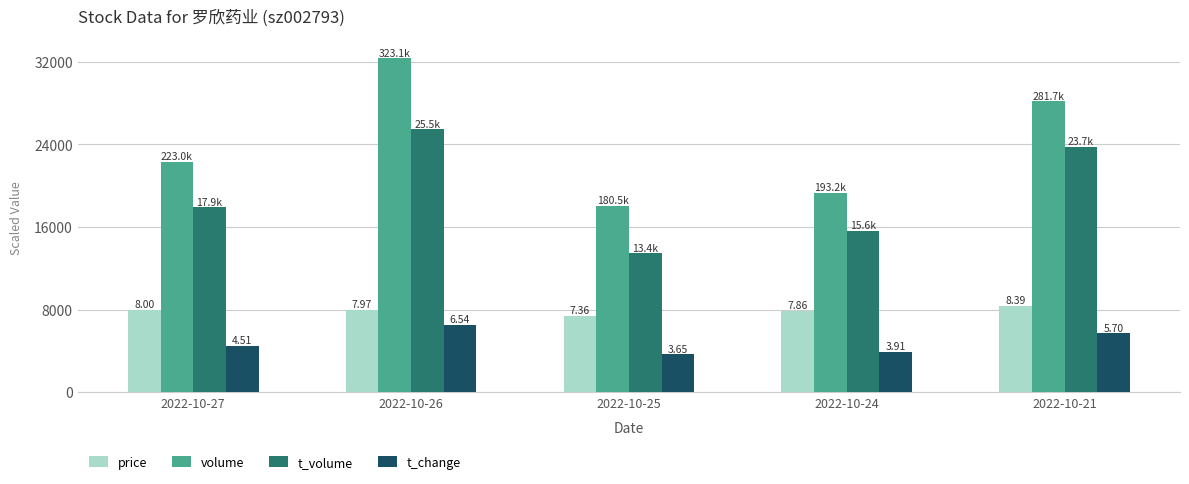

True or false: volume has a value of 18203.2 at 2022-10-21.

False